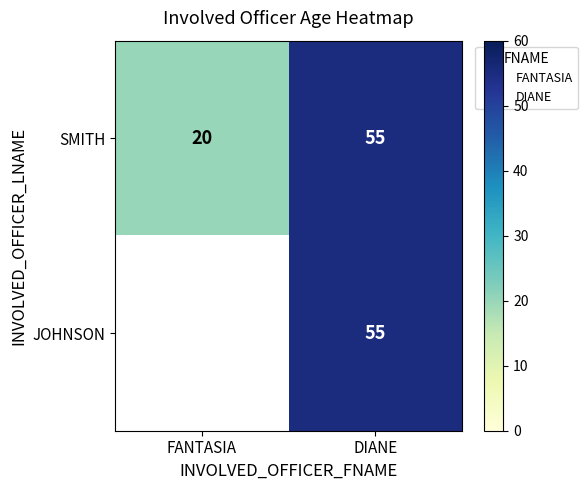

Is it true that SMITH equals 20.0 at FANTASIA?

True